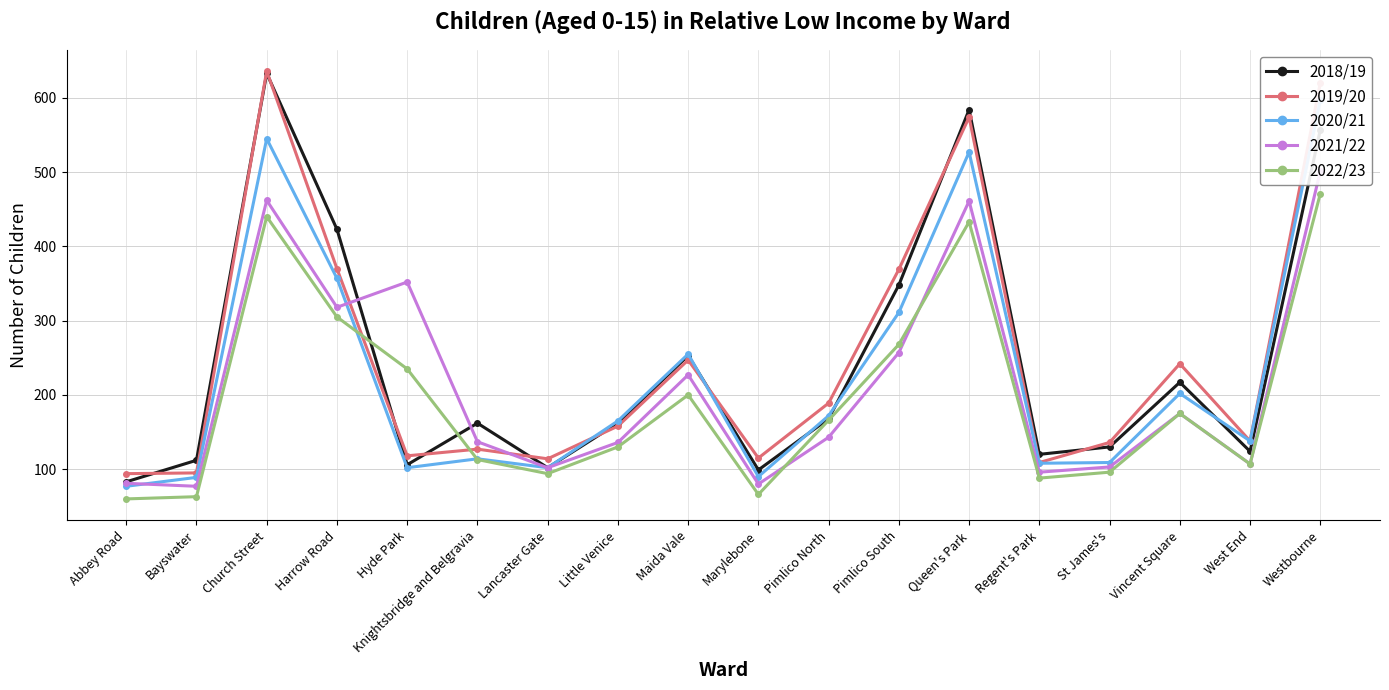

Reading right to left, list all the values displayed in this chart.

2018/19: Westbourne=557	West End=124	Vincent Square=217	St James's=130	Regent's Park=120	Queen's Park=584	Pimlico South=348	Pimlico North=168	Marylebone=99	Maida Vale=253	Little Venice=162	Lancaster Gate=102	Knightsbridge and Belgravia=162	Hyde Park=106	Harrow Road=423	Church Street=633	Bayswater=112	Abbey Road=83
2019/20: Westbourne=620	West End=138	Vincent Square=242	St James's=136	Regent's Park=109	Queen's Park=574	Pimlico South=369	Pimlico North=189	Marylebone=115	Maida Vale=247	Little Venice=158	Lancaster Gate=114	Knightsbridge and Belgravia=127	Hyde Park=118	Harrow Road=370	Church Street=636	Bayswater=95	Abbey Road=94
2020/21: Westbourne=597	West End=138	Vincent Square=202	St James's=109	Regent's Park=108	Queen's Park=527	Pimlico South=311	Pimlico North=172	Marylebone=90	Maida Vale=255	Little Venice=165	Lancaster Gate=102	Knightsbridge and Belgravia=114	Hyde Park=102	Harrow Road=357	Church Street=545	Bayswater=89	Abbey Road=77
2021/22: Westbourne=501	West End=107	Vincent Square=175	St James's=103	Regent's Park=96	Queen's Park=461	Pimlico South=257	Pimlico North=143	Marylebone=80	Maida Vale=227	Little Venice=136	Lancaster Gate=102	Knightsbridge and Belgravia=137	Hyde Park=352	Harrow Road=318	Church Street=462	Bayswater=77	Abbey Road=81
2022/23: Westbourne=471	West End=107	Vincent Square=175	St James's=96	Regent's Park=88	Queen's Park=433	Pimlico South=268	Pimlico North=166	Marylebone=66	Maida Vale=200	Little Venice=130	Lancaster Gate=94	Knightsbridge and Belgravia=113	Hyde Park=235	Harrow Road=305	Church Street=440	Bayswater=63	Abbey Road=60